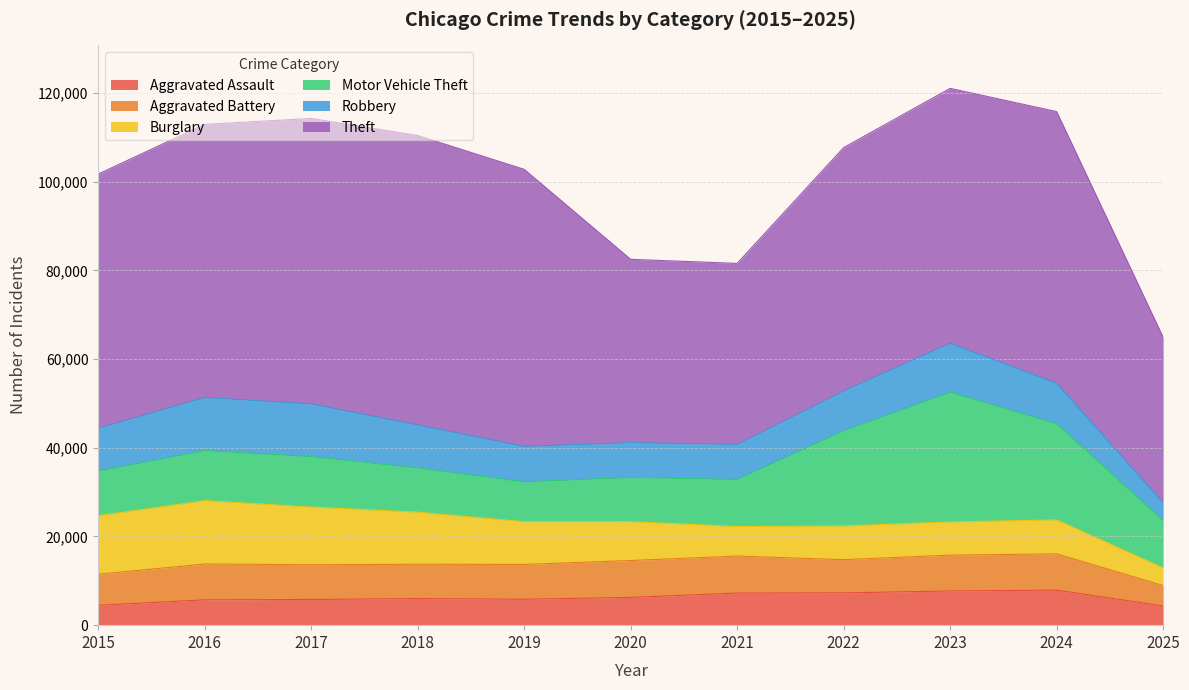

In Motor Vehicle Theft, how many points are higher than both neighbors (excluding endpoints)?

2